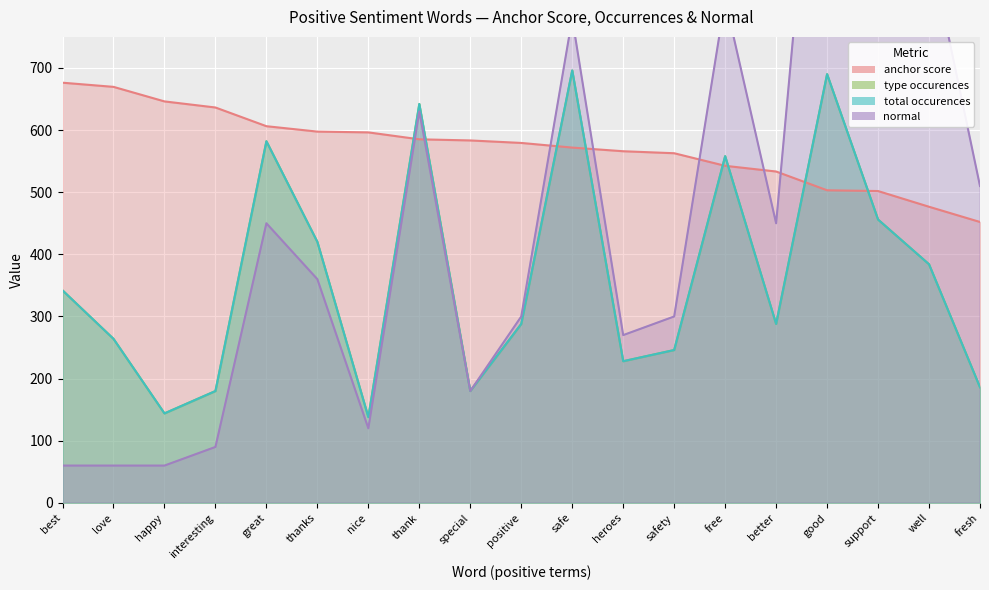

The total occurences series shows 49.8 at fresh. True or false?

False